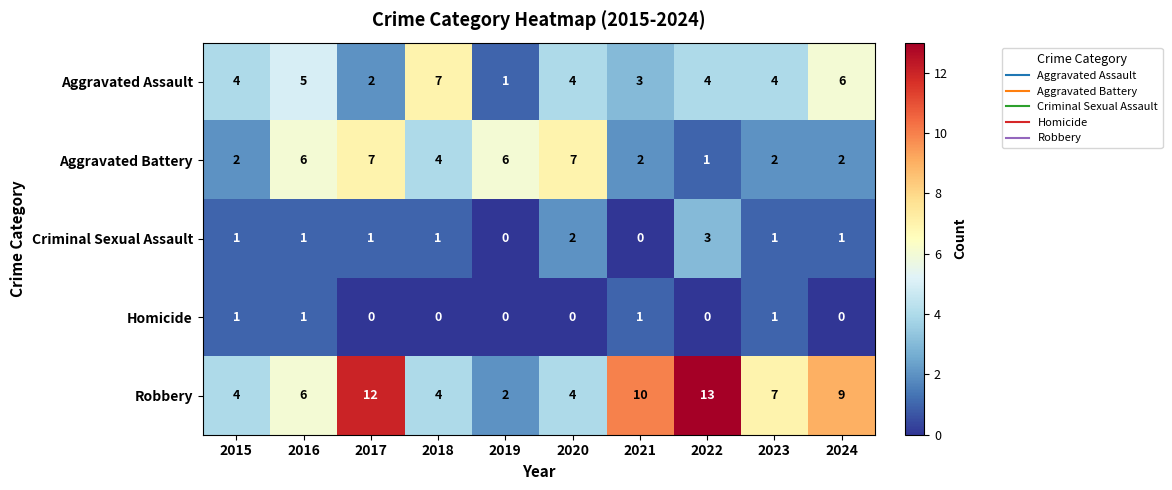

What is the difference between the maximum and minimum values in the Aggravated Battery series?

6